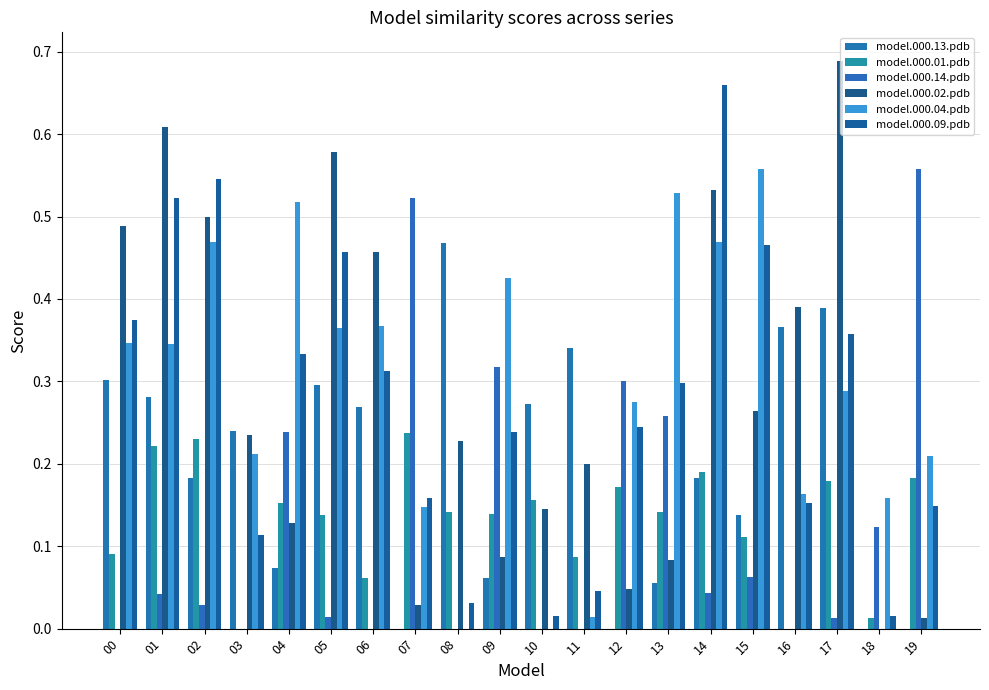

Is the value of model.000.04.pdb at 03 greater than the value of model.000.13.pdb at 14?

Yes